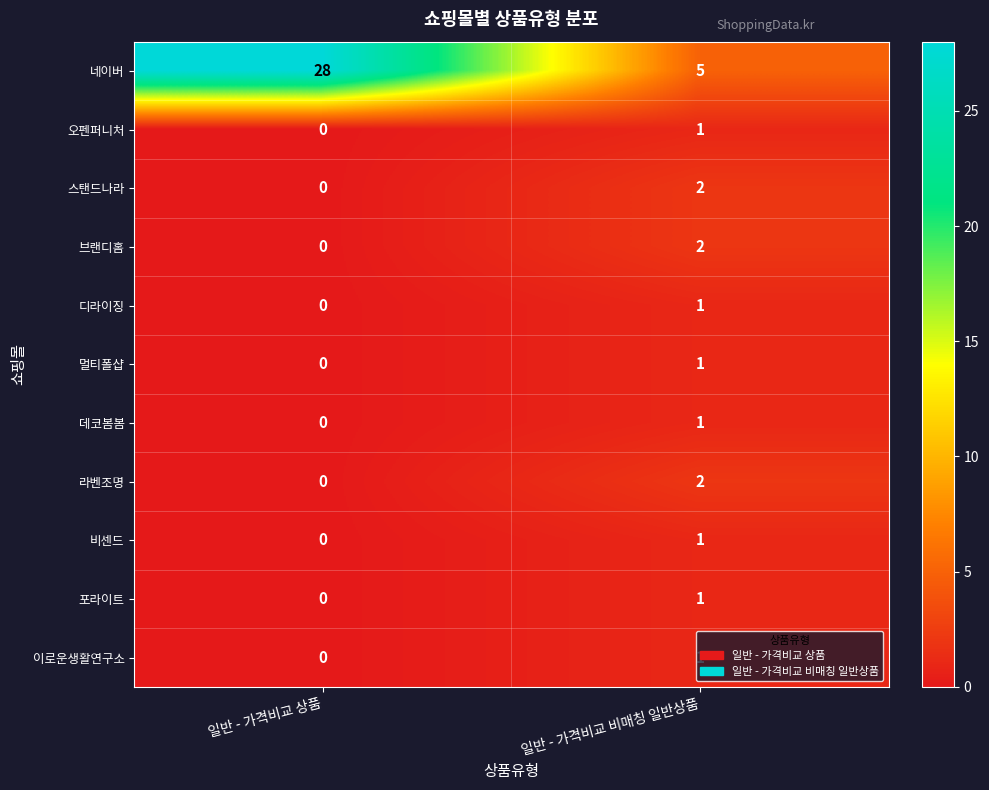

Is the value of 이로운생활연구소 at 일반 - 가격비교 비매칭 일반상품 greater than the value of 데코봄봄 at 일반 - 가격비교 상품?

Yes